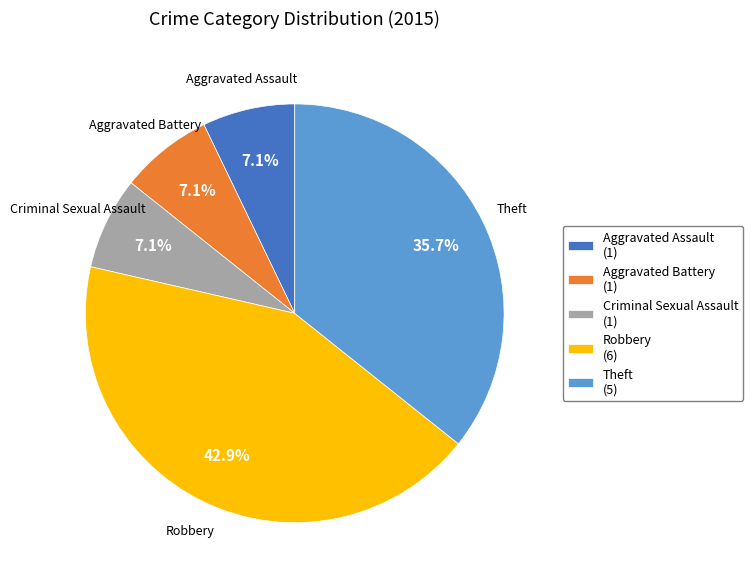

What is the largest slice in the pie chart?

Robbery